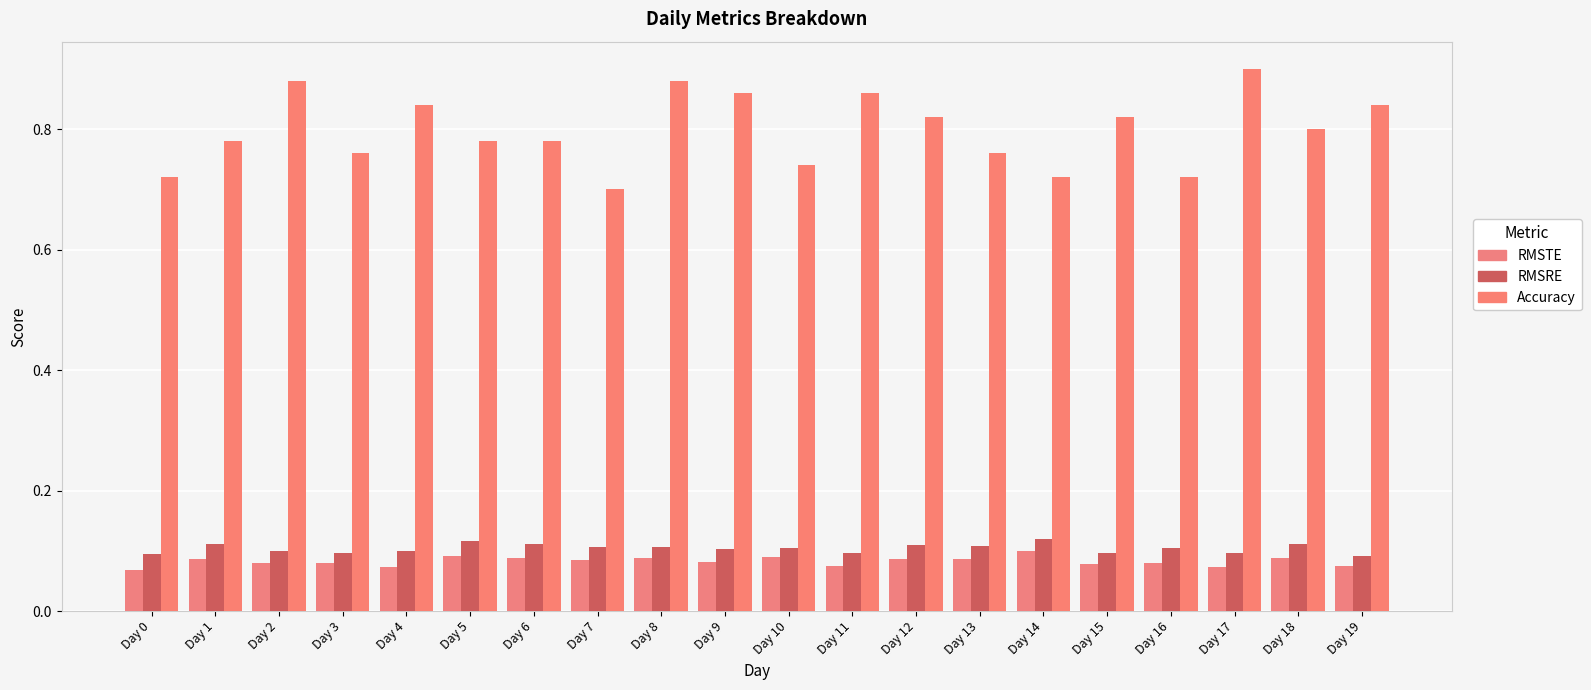

How many series are shown in this chart?

3